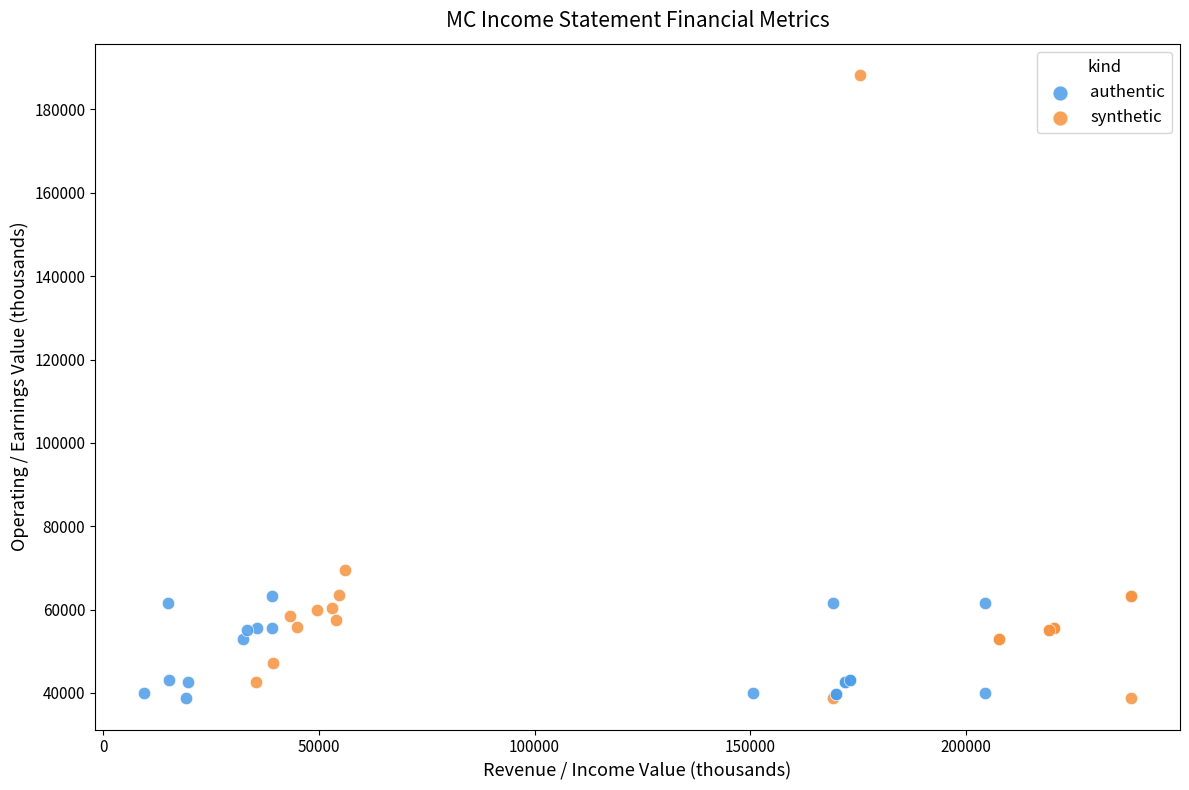

Which series contains the highest Y value?

synthetic